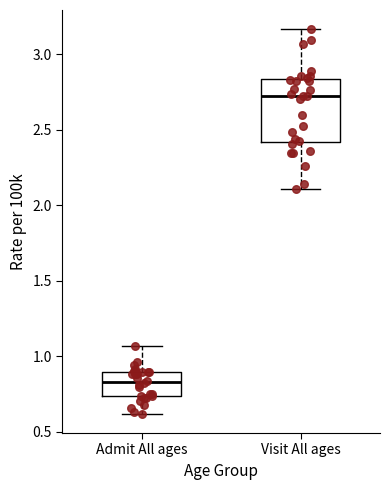

Where is the upper edge of the box for Admit All ages on the y-axis? The values are not printed on the chart, so give them approximately, as read against the axis.

0.90